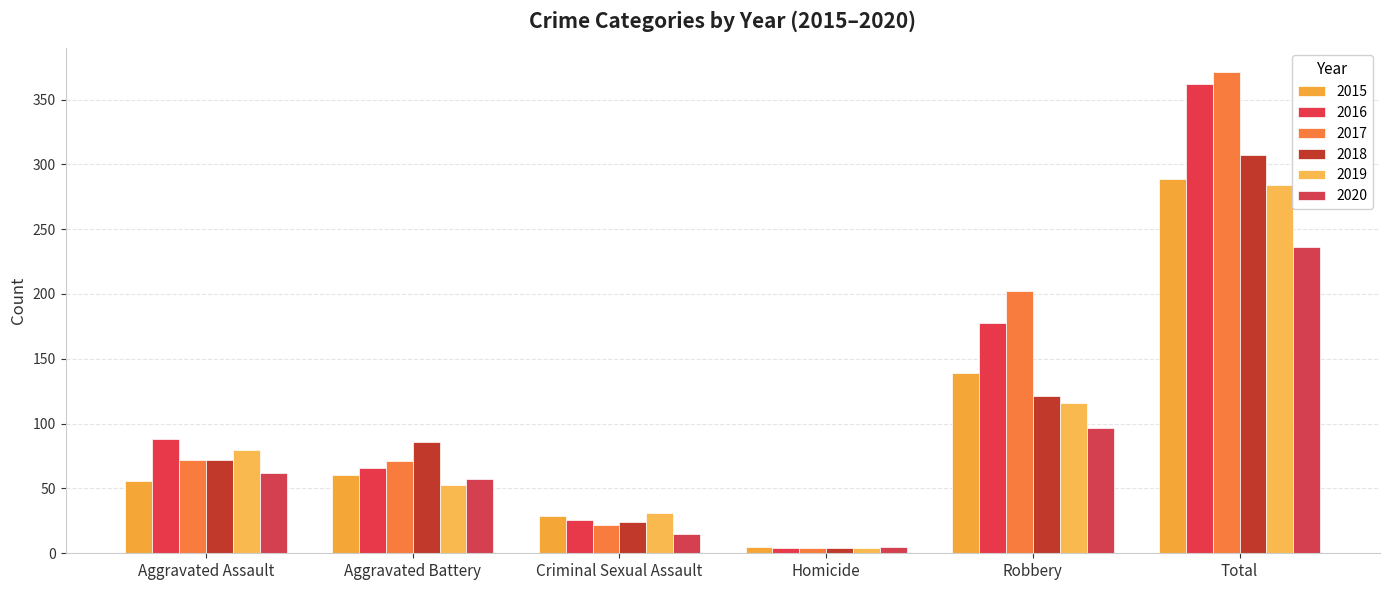

At which label is 2019 closest to 144?

Robbery